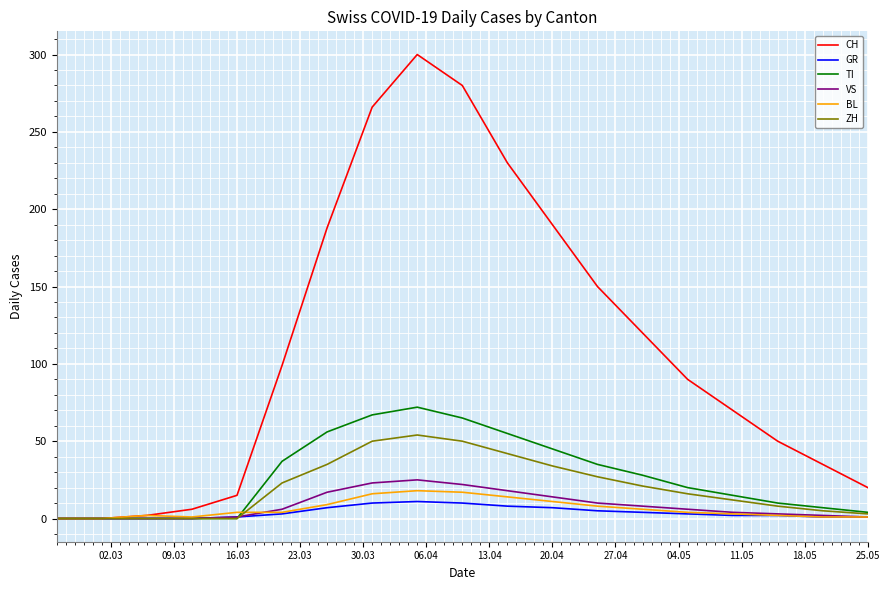

What is the maximum value shown in the chart?

300